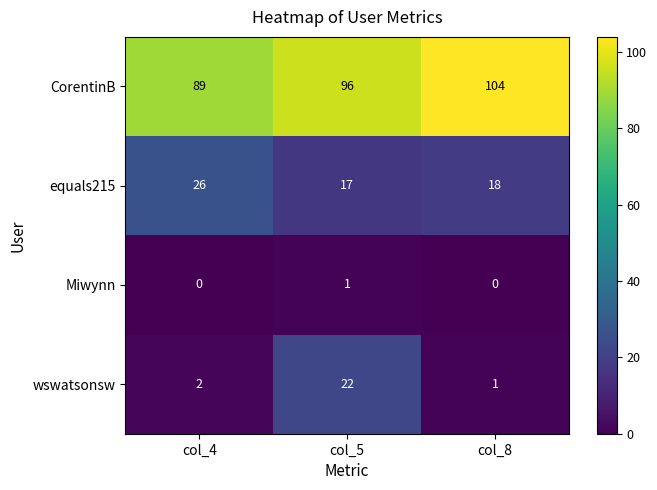

Which series has the largest total across all categories?

CorentinB